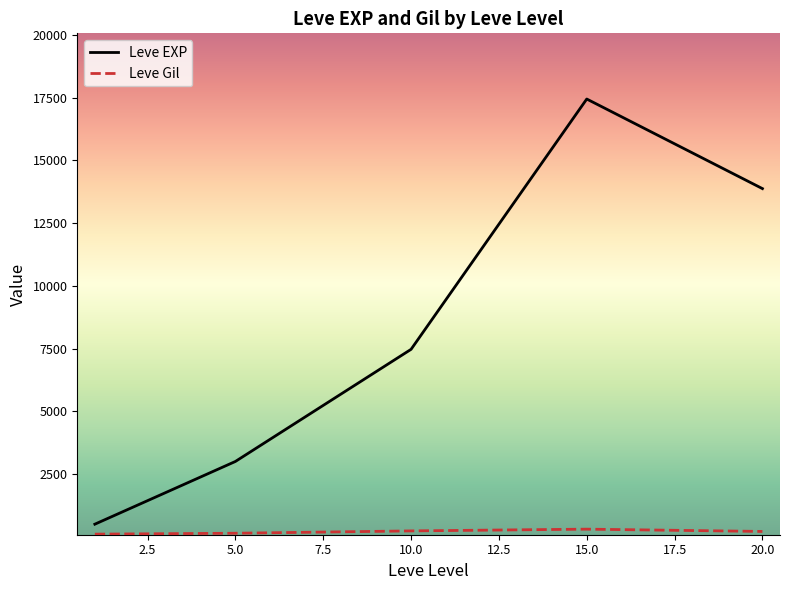

Which series has the largest range (max minus min)?

Leve EXP